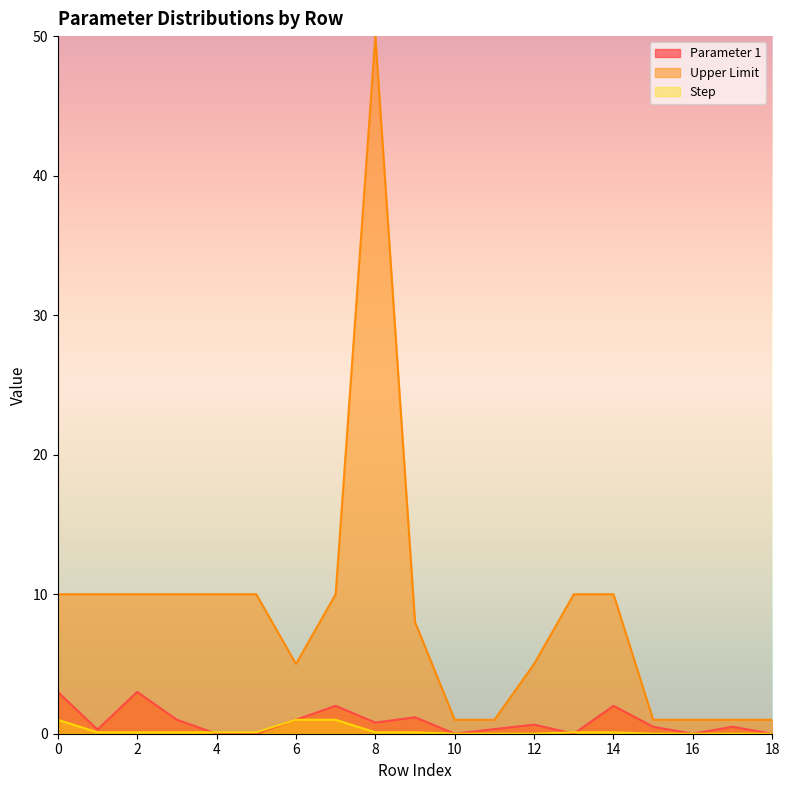

What is the difference between the maximum and second lowest values in the Parameter 1 series?

3.0